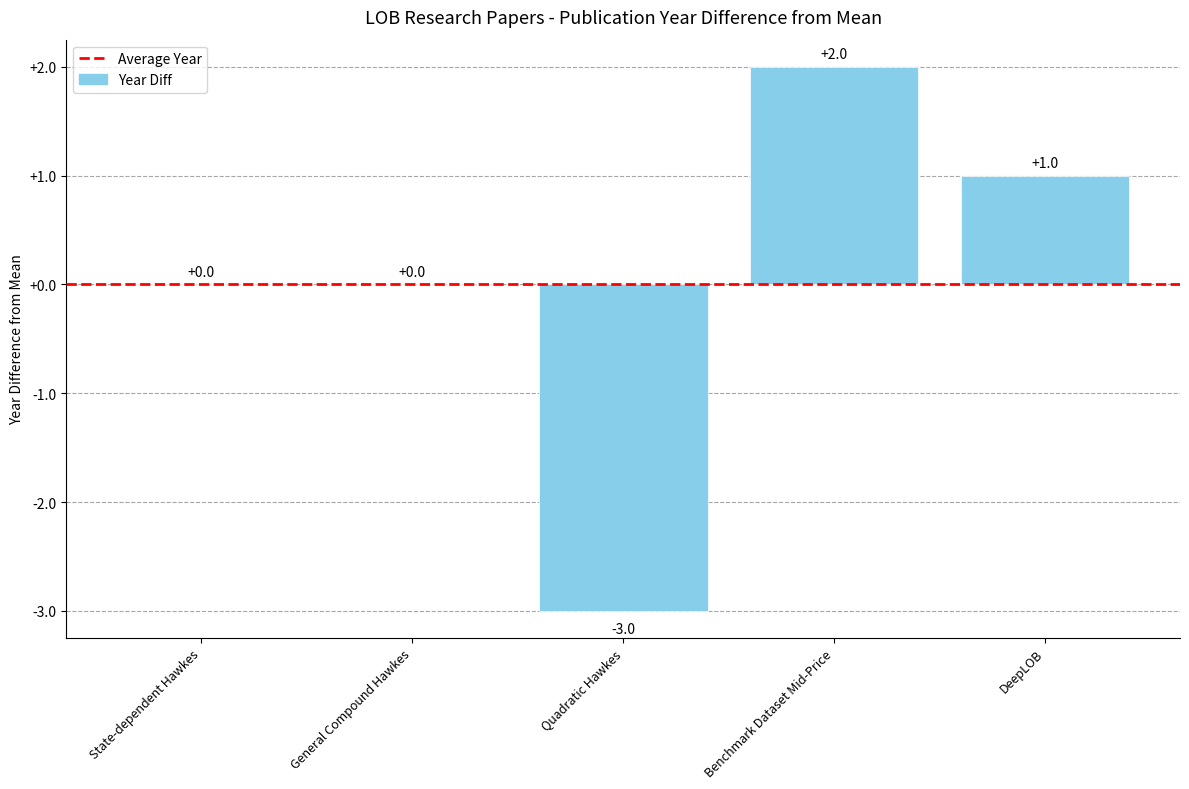

Between Quadratic Hawkes and DeepLOB, which is larger?

DeepLOB